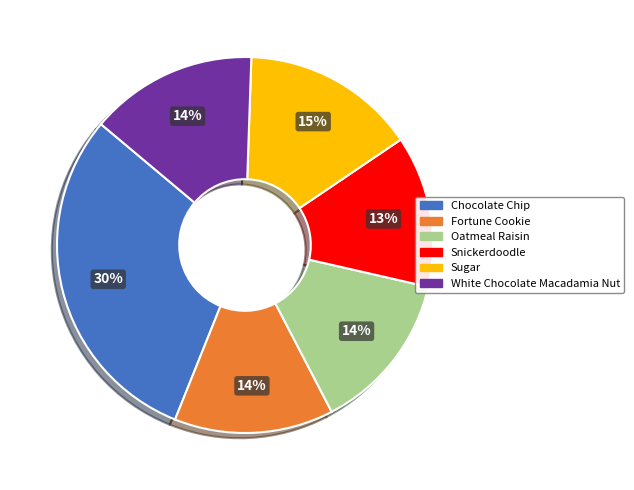

What percentage is the Sugar slice, to the nearest percent?

15%